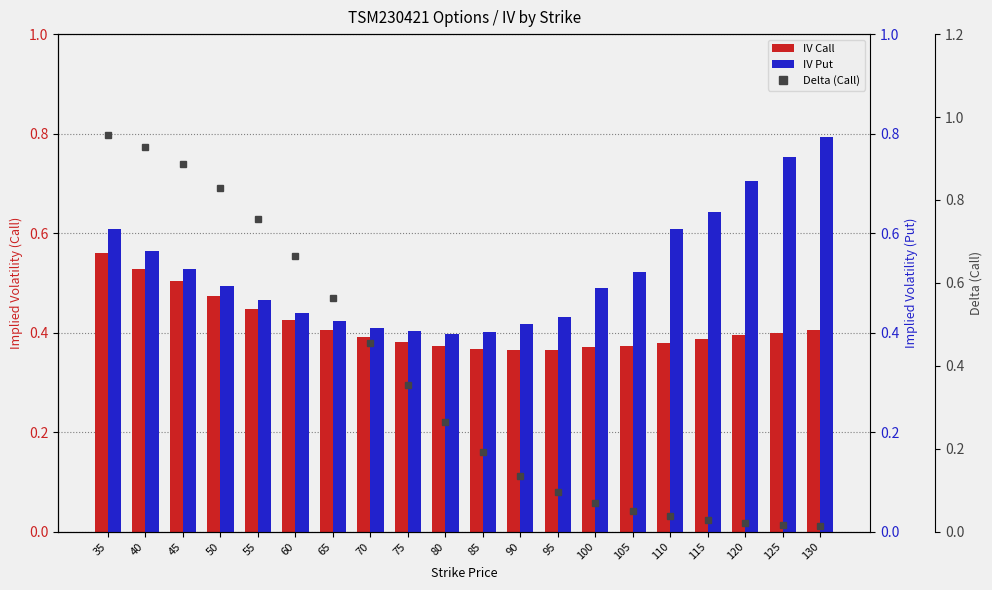

How many IV Call values are between 0 and 1?

20